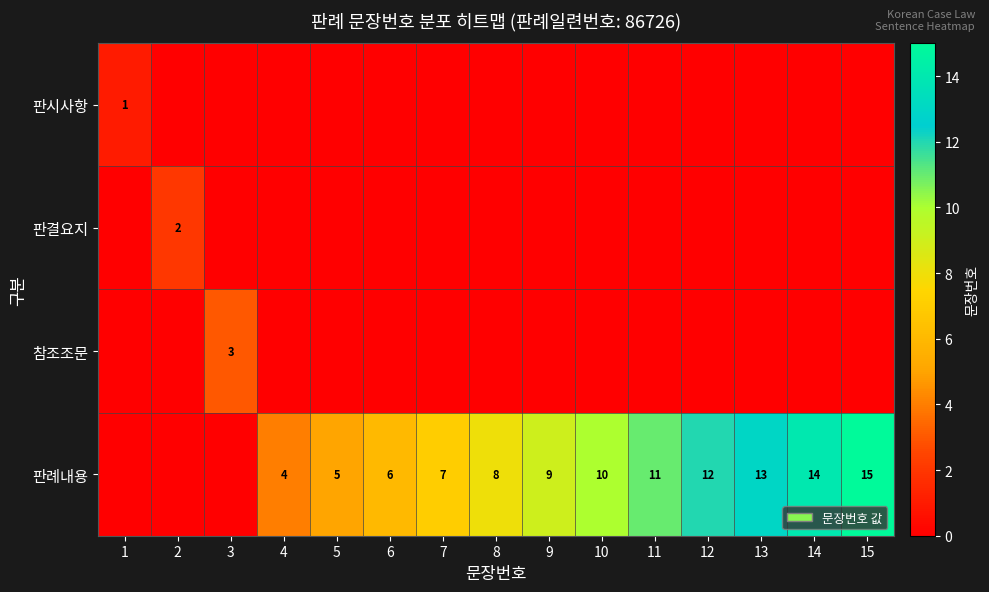

Is it true that 판례내용 equals 4 at 4?

True